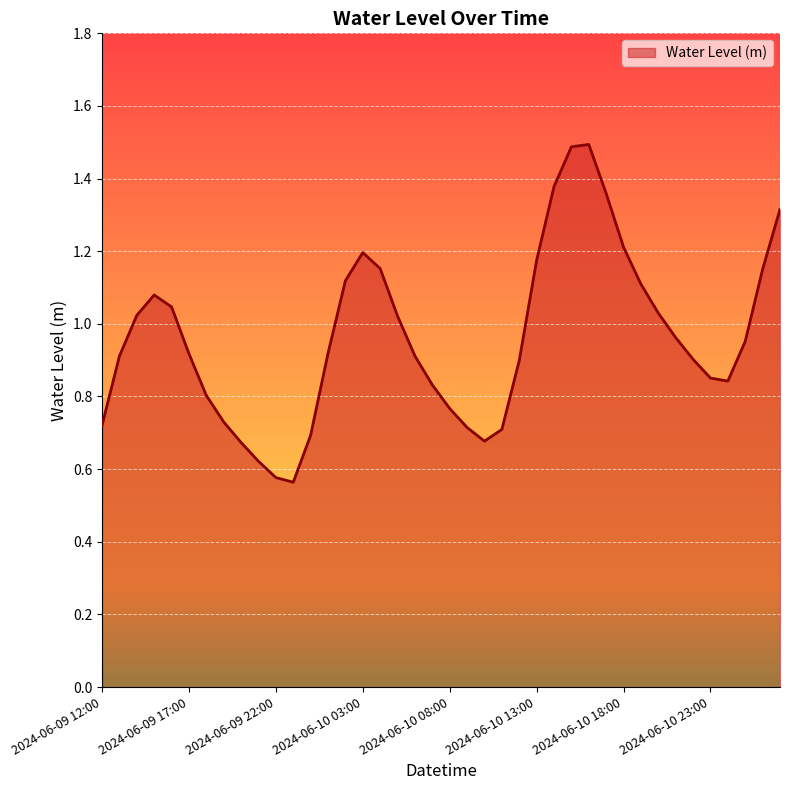

What is the maximum value shown in the chart?

1.5